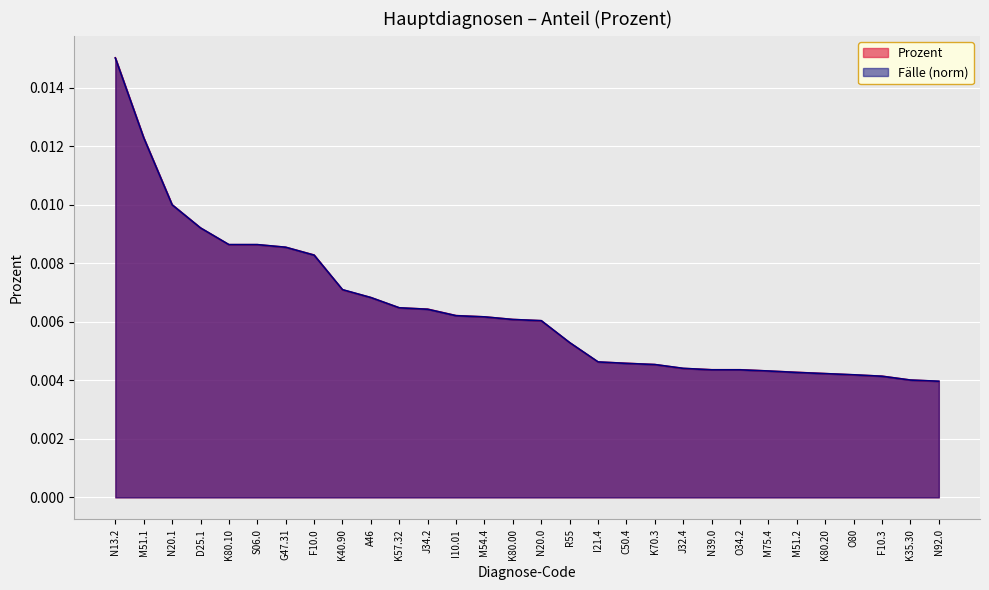

How many lines are shown in the chart?

2